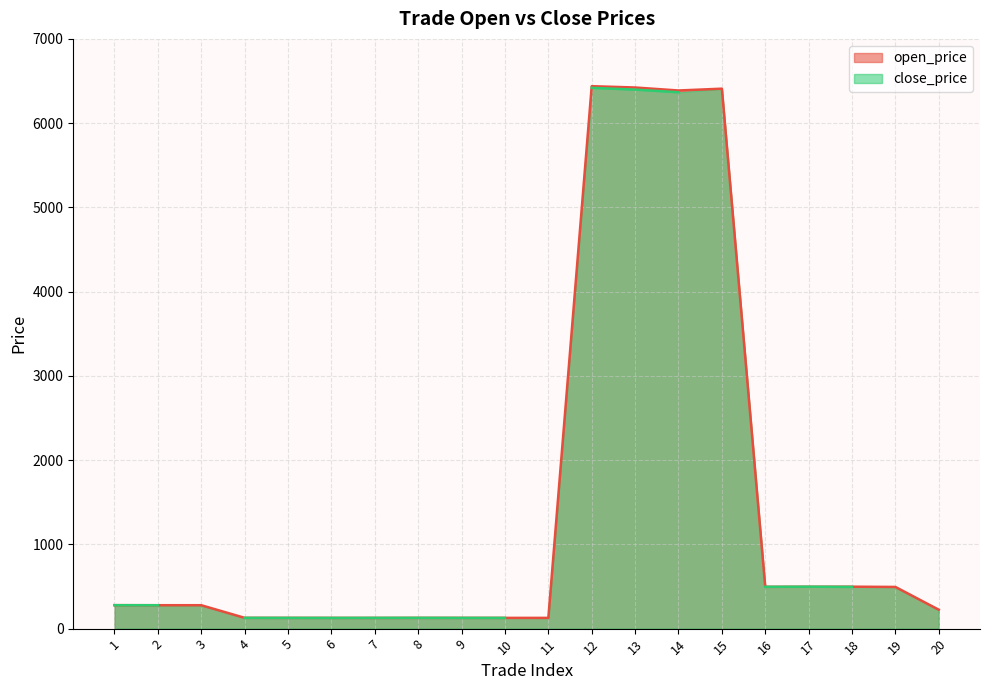

Between 6 and 15, which is larger?

15